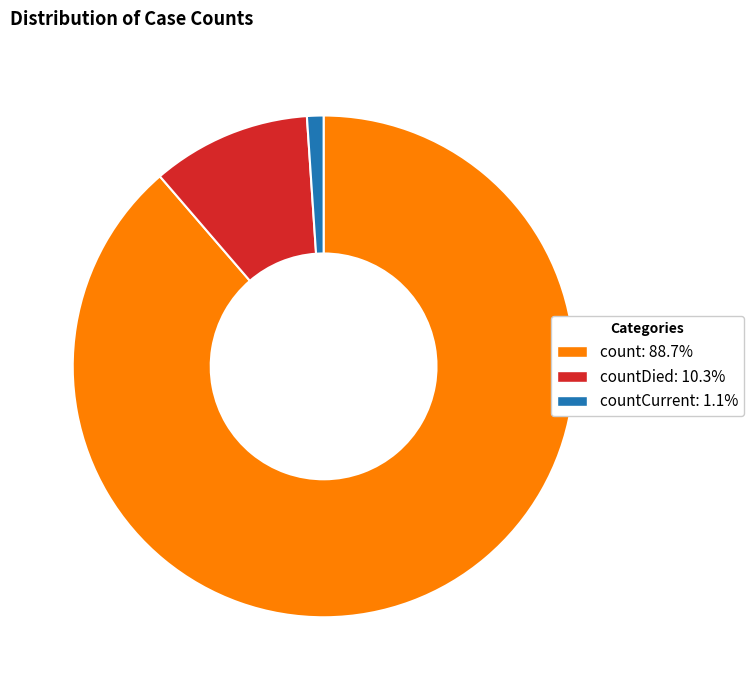

How many segments does this pie chart have?

3